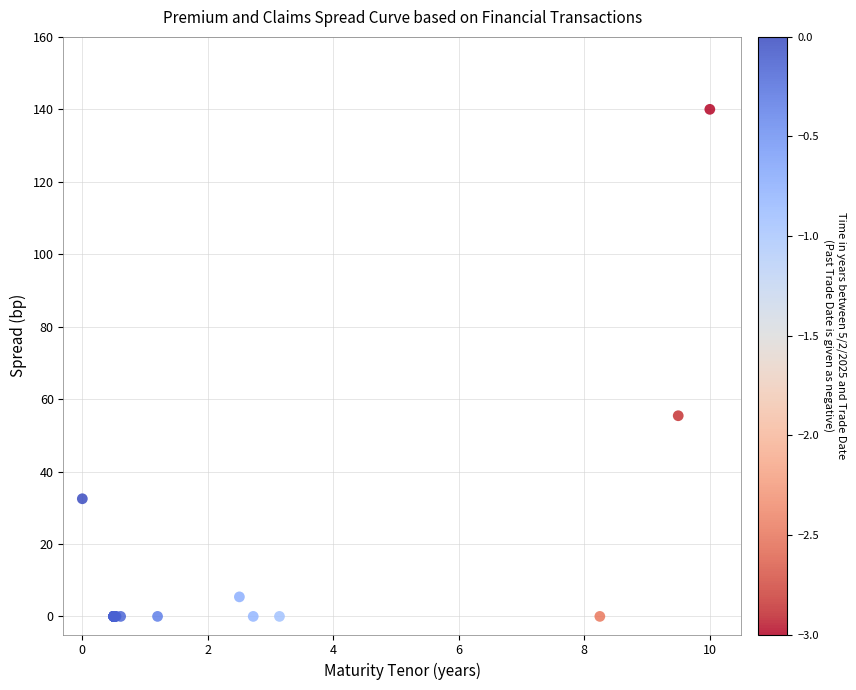

What Y value in the scatter plot is closest to 69?

55.4